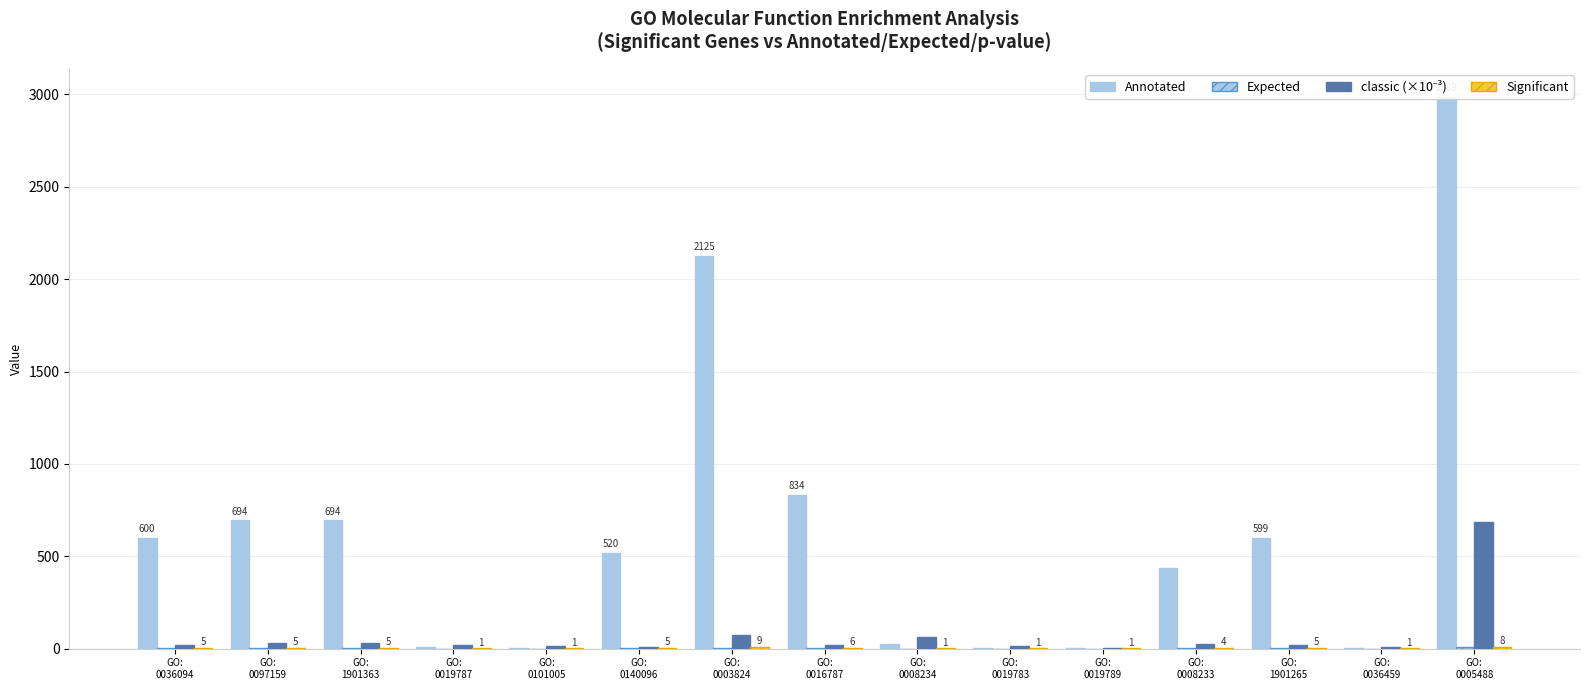

What is the label of the 2nd bar from the left?

GO:
0097159